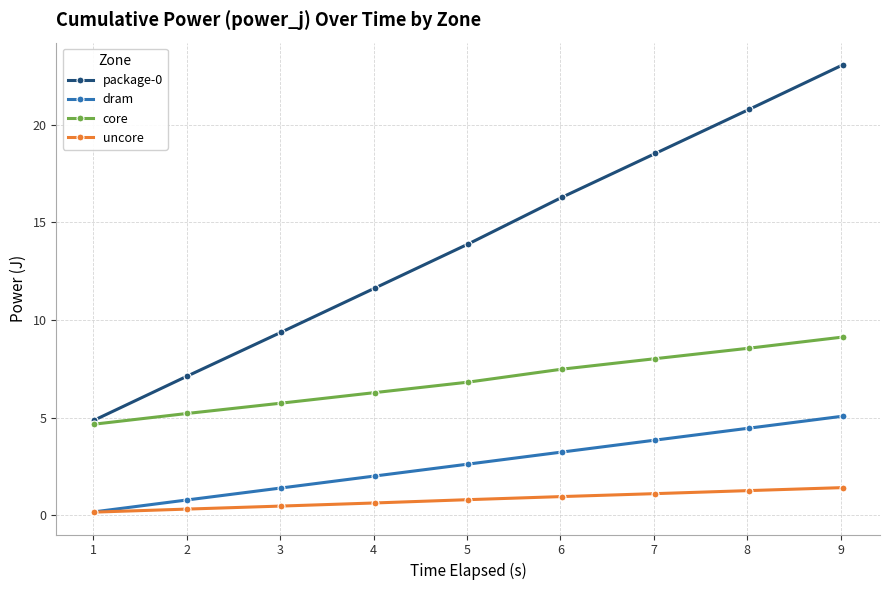

Which series has the largest range (max minus min)?

package-0